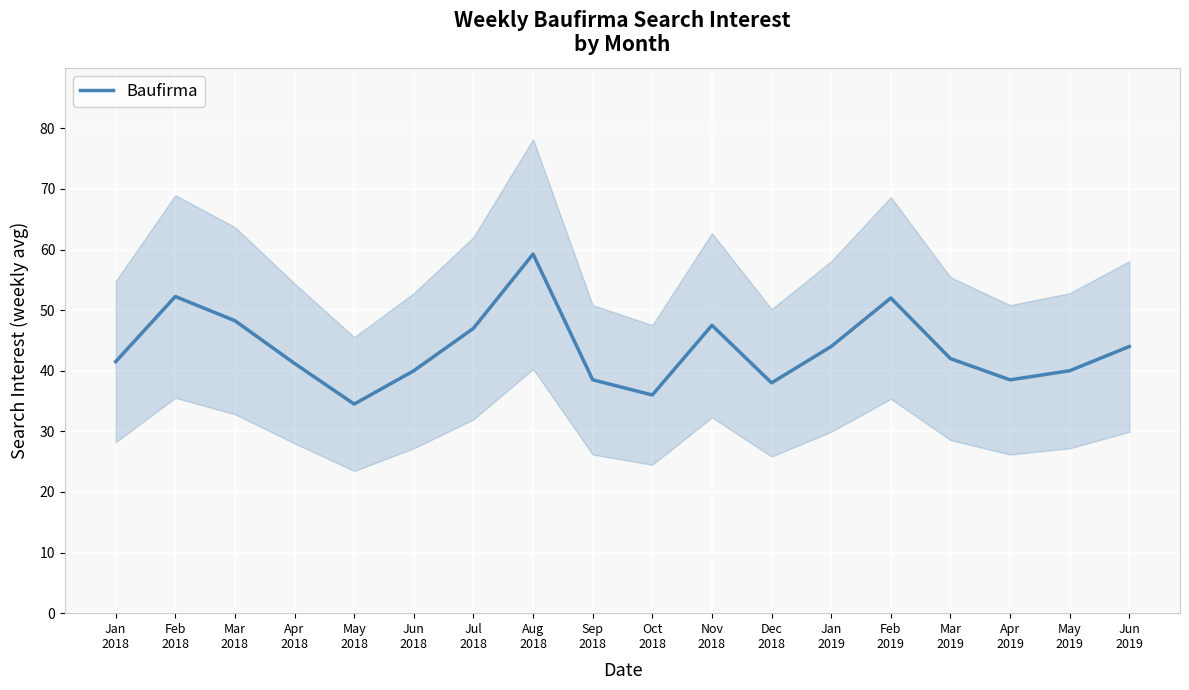

The value at Apr
2018 is 41.2. True or false?

True